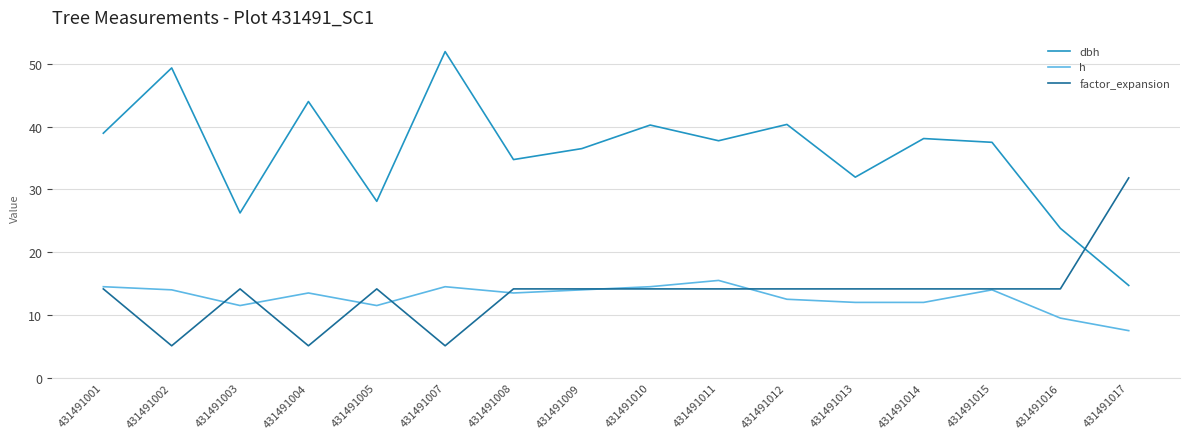

How many series are shown in this chart?

3